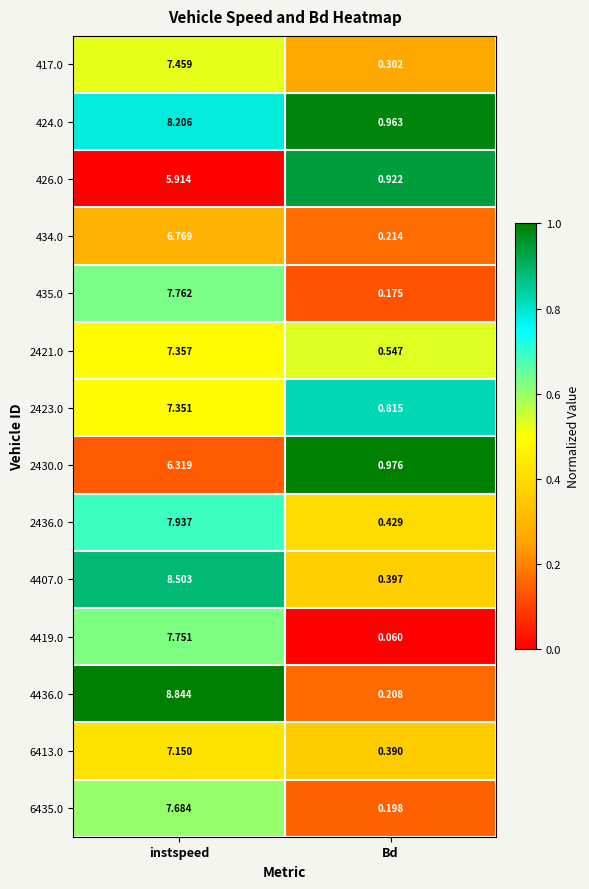

Is the value of 424.0 at instspeed greater than the value of 2423.0 at Bd?

Yes